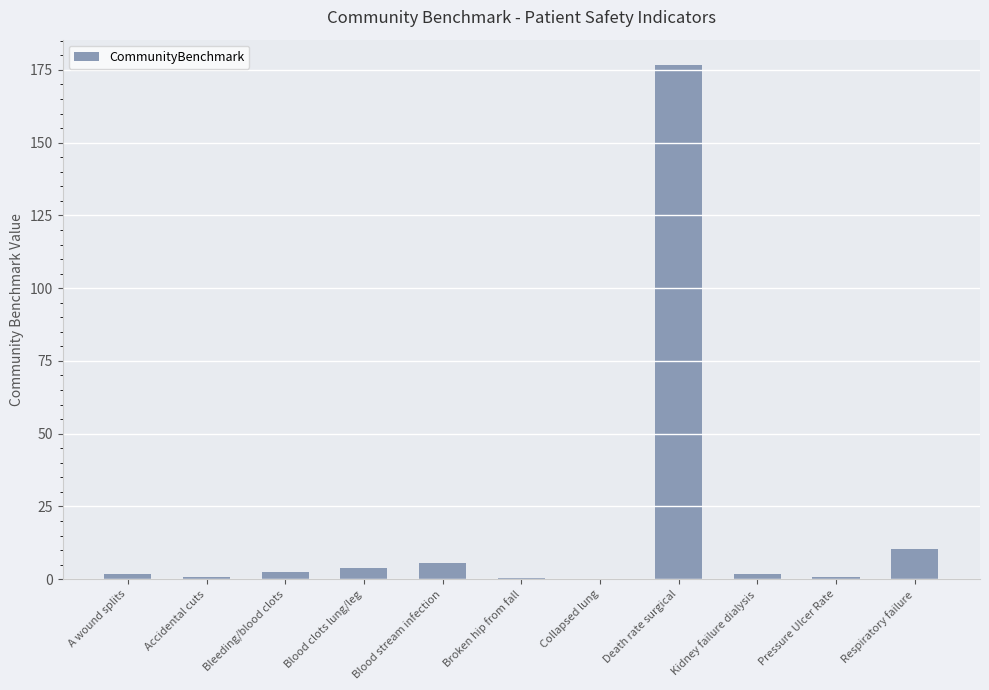

What is the change in value from Blood clots lung/leg to Kidney failure dialysis?

-2.2